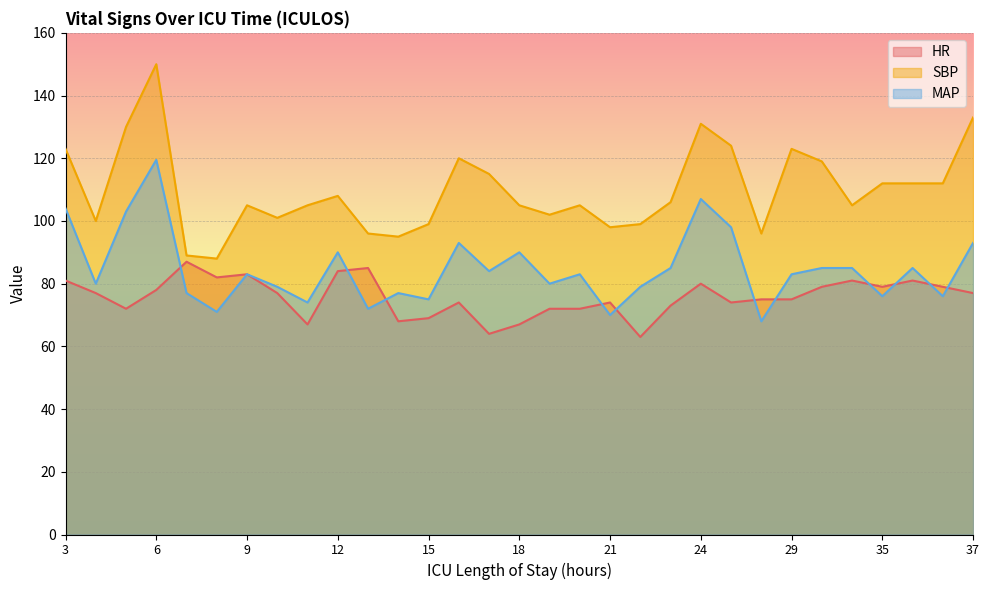

How many intersections are there between MAP and HR?

11